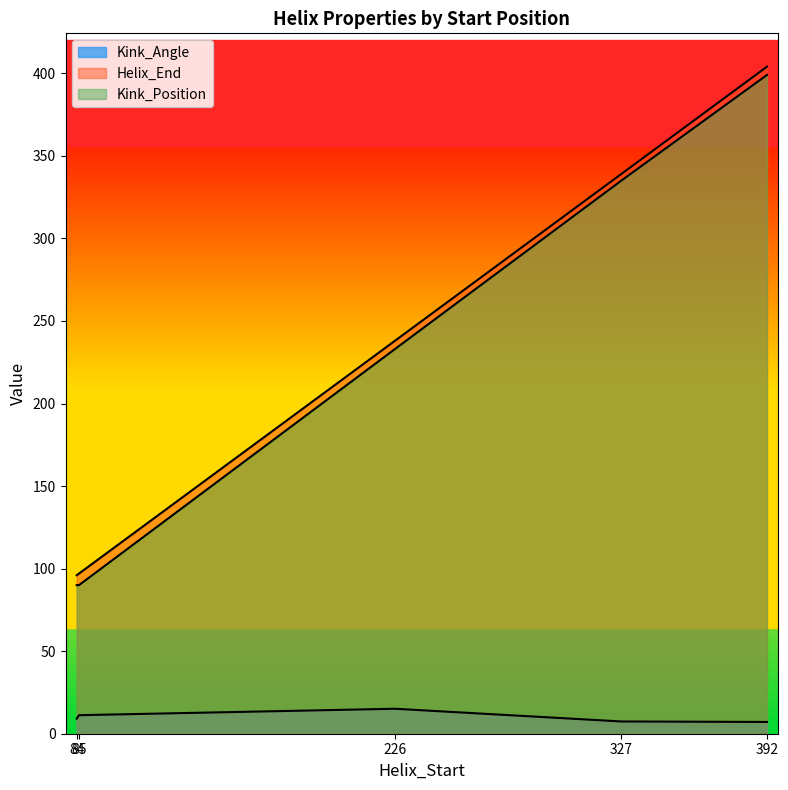

True or false: Kink_Position and Kink_Angle cross at least once.

False